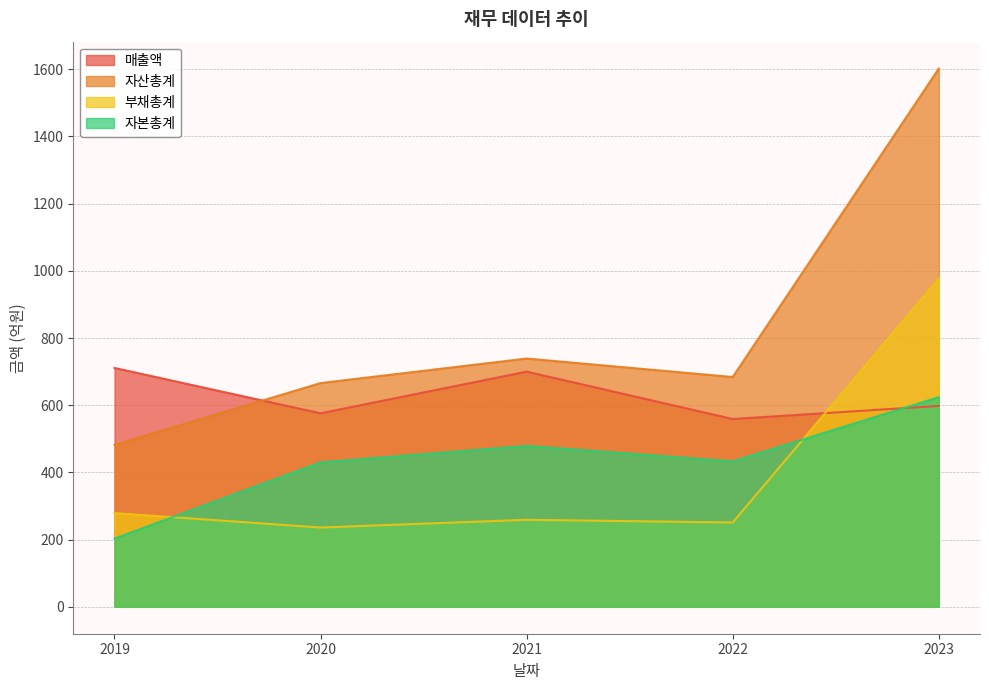

Where do 부채총계 and 매출액 first cross each other?

2022 and 2023